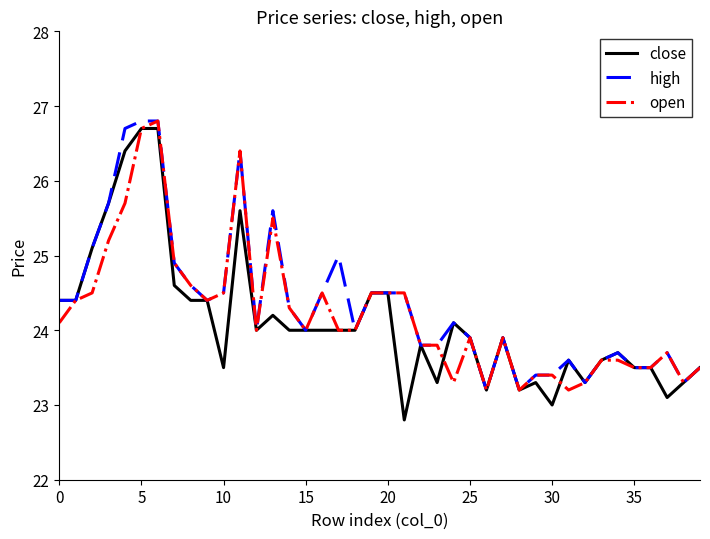

How many categories are shown in the chart?

40